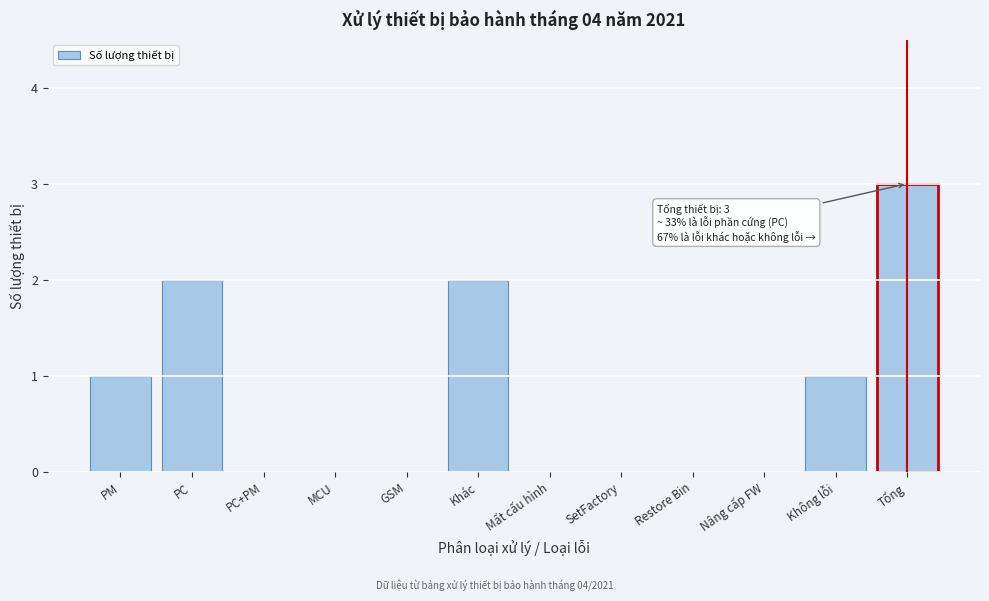

Reading left to right, what are all the values shown in this chart?

PM=1	PC=2	PC+PM=0	MCU=0	GSM=0	Khác=2	Mất cấu hình=0	SetFactory=0	Restore Bin=0	Nâng cấp FW=0	Không lỗi=1	Tổng=3